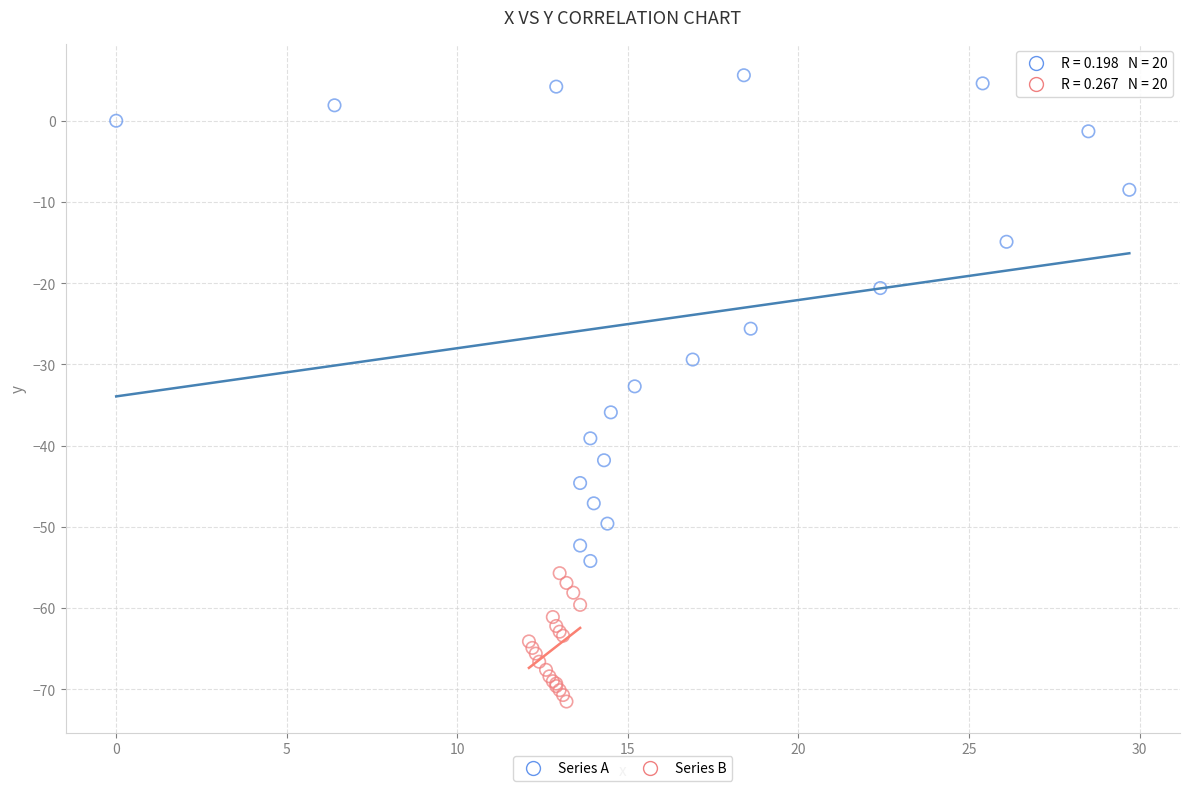

Which series reaches the maximum Y coordinate?

Series A